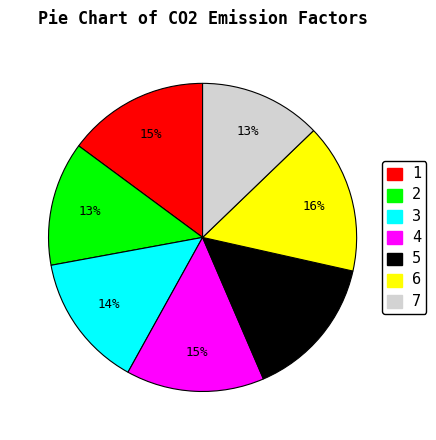

To the nearest percent, what is the average slice percentage?

14%